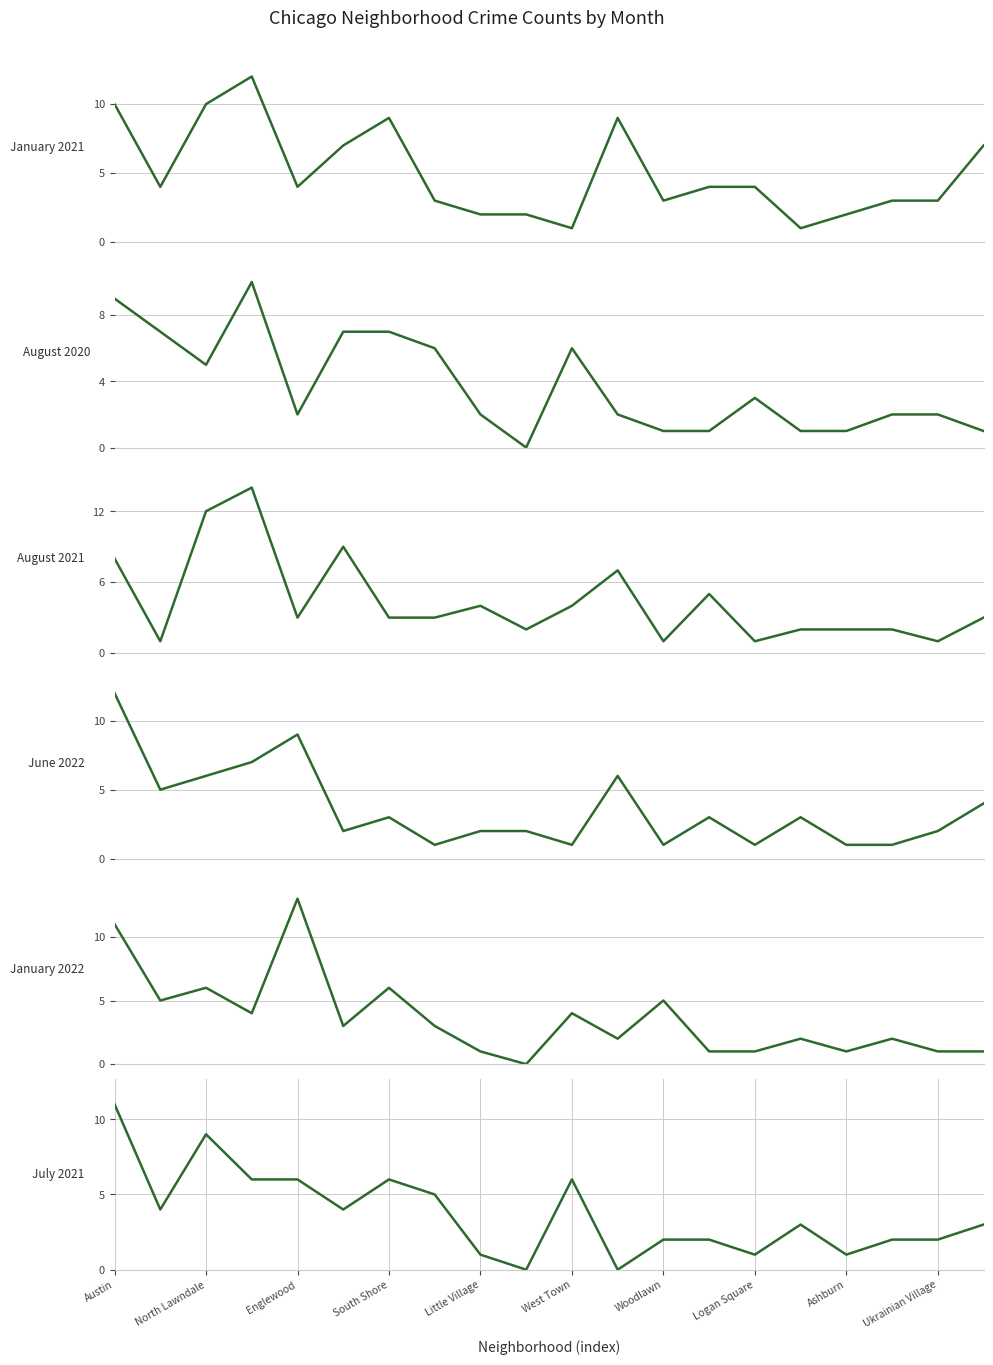

Is it true that June 2022 equals 3 at Englewood?

False